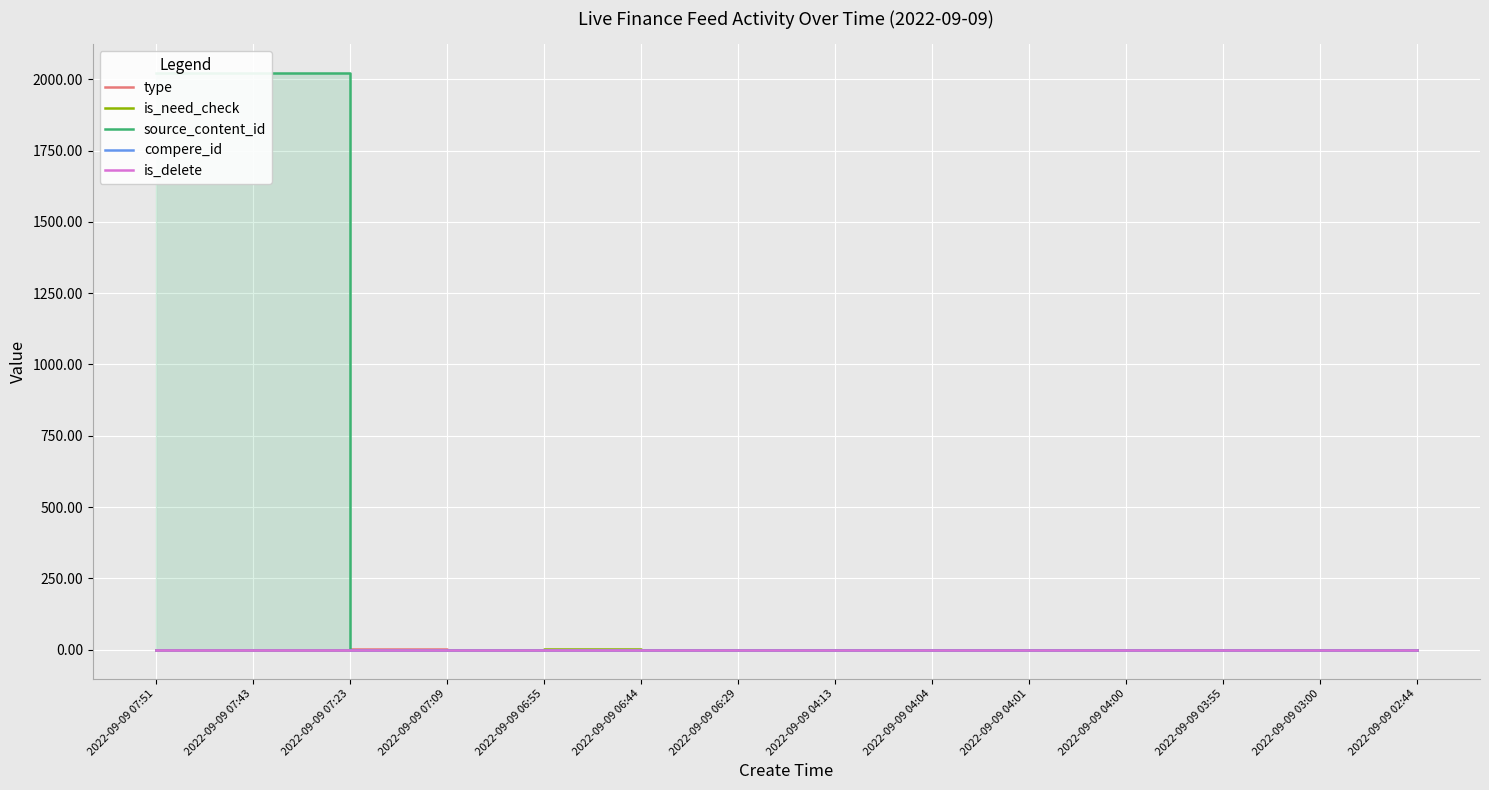

Between 2022-09-09 03:55 and 2022-09-09 03:00, which series saw the biggest shift?

type